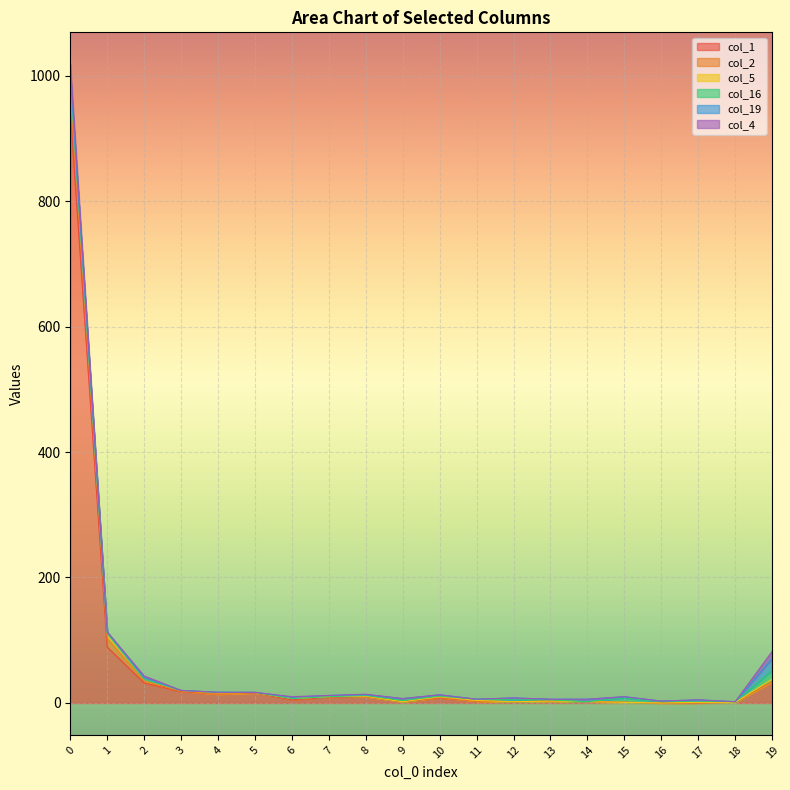

Between which two adjacent categories do col_4 and col_5 first intersect?

0 and 1